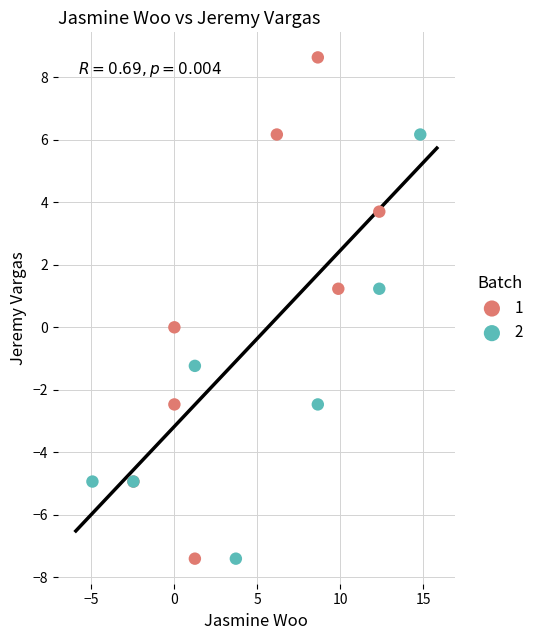

What are all the series names shown in the legend?

1, 2